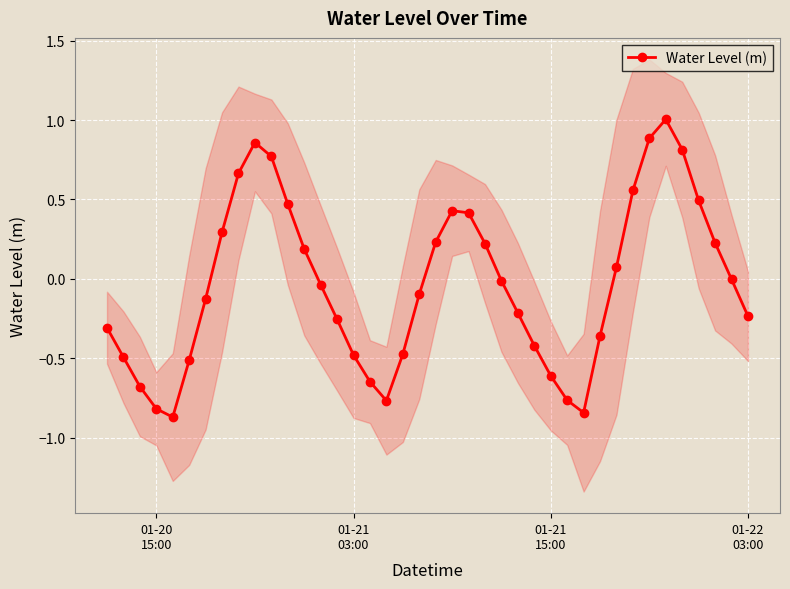

How many interior local valleys does the Water Level (m) series have?

3